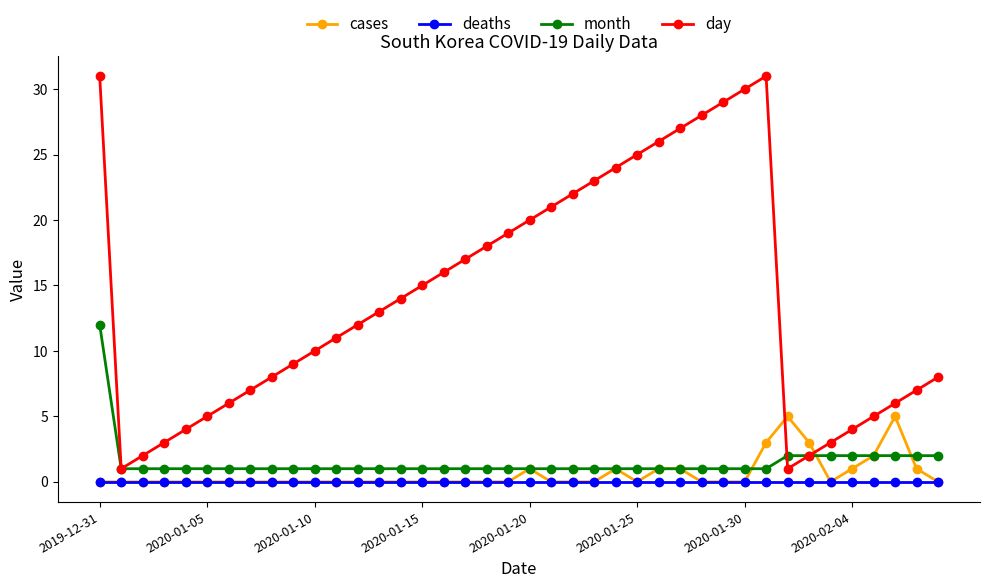

What is the greatest value displayed?

31